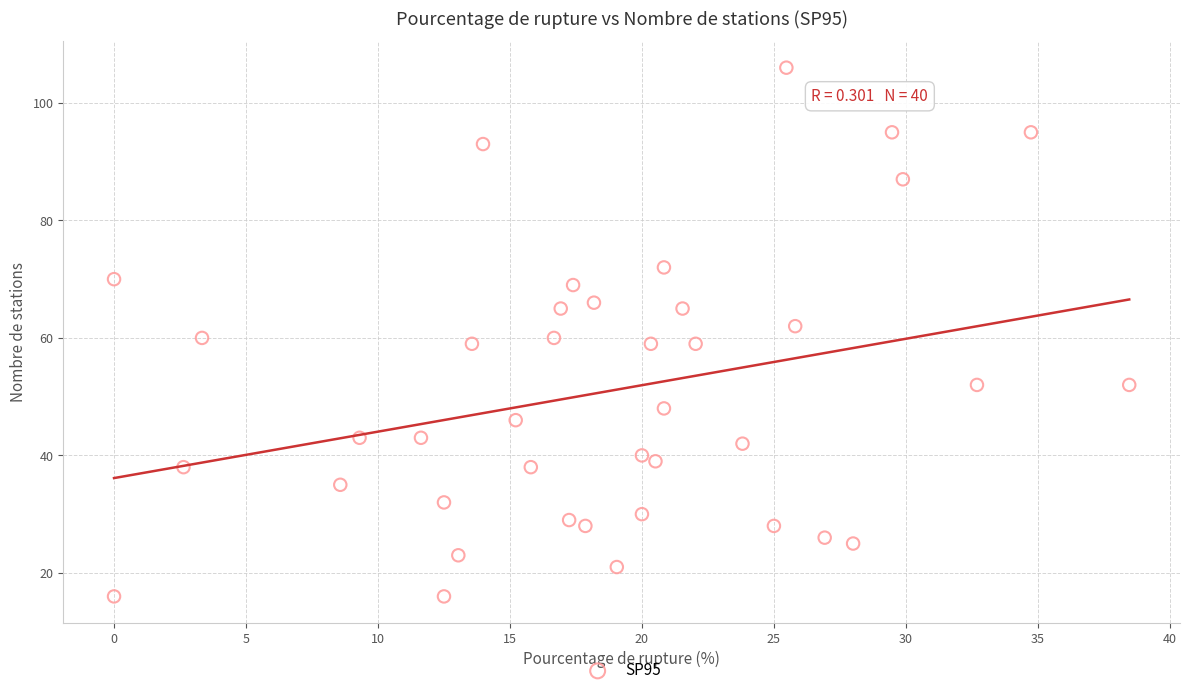

What is the range of Y values (max minus min)?

90